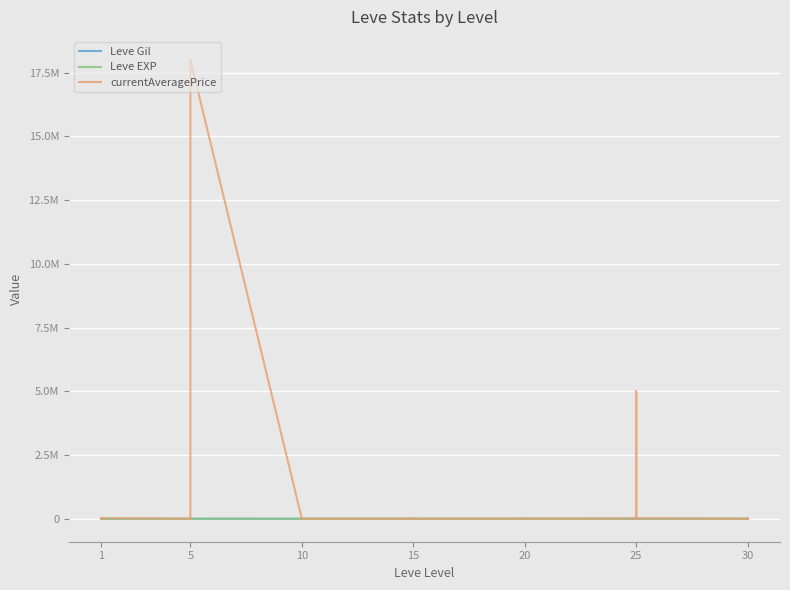

How many values in the Leve EXP series are below 2910?

20